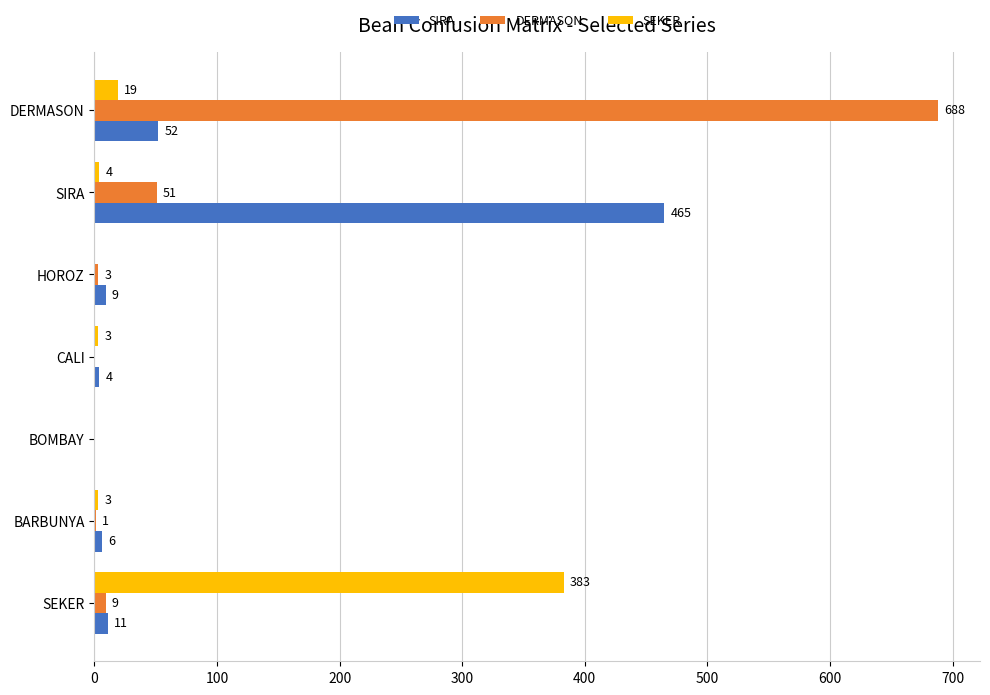

Which label corresponds to the largest value in the chart?

DERMASON